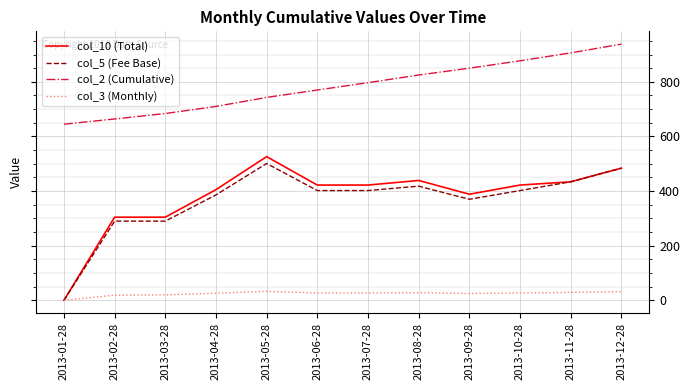

What is the difference between the col_10 (Total) values at 2013-08-28 and 2013-01-28?

438.9